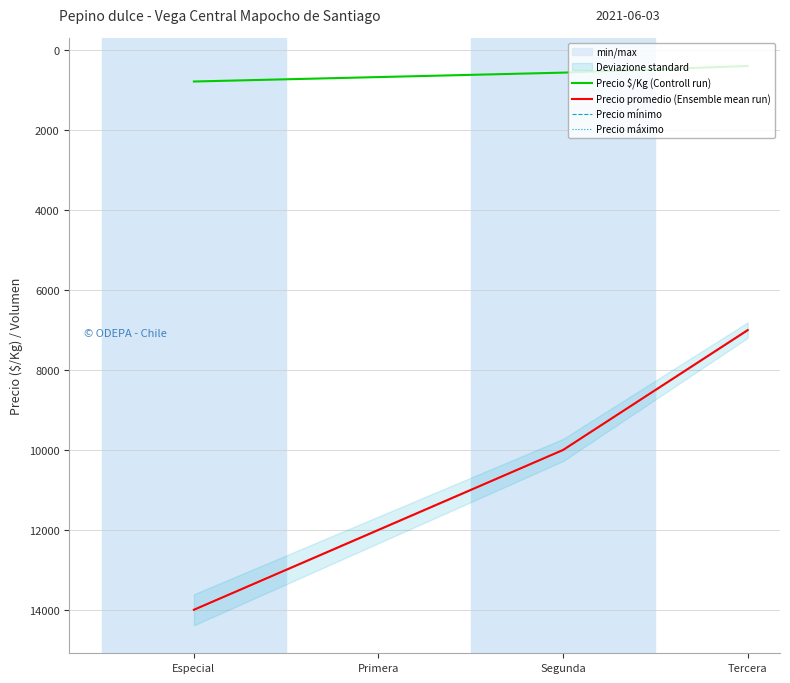

What position from the right is Especial?

4